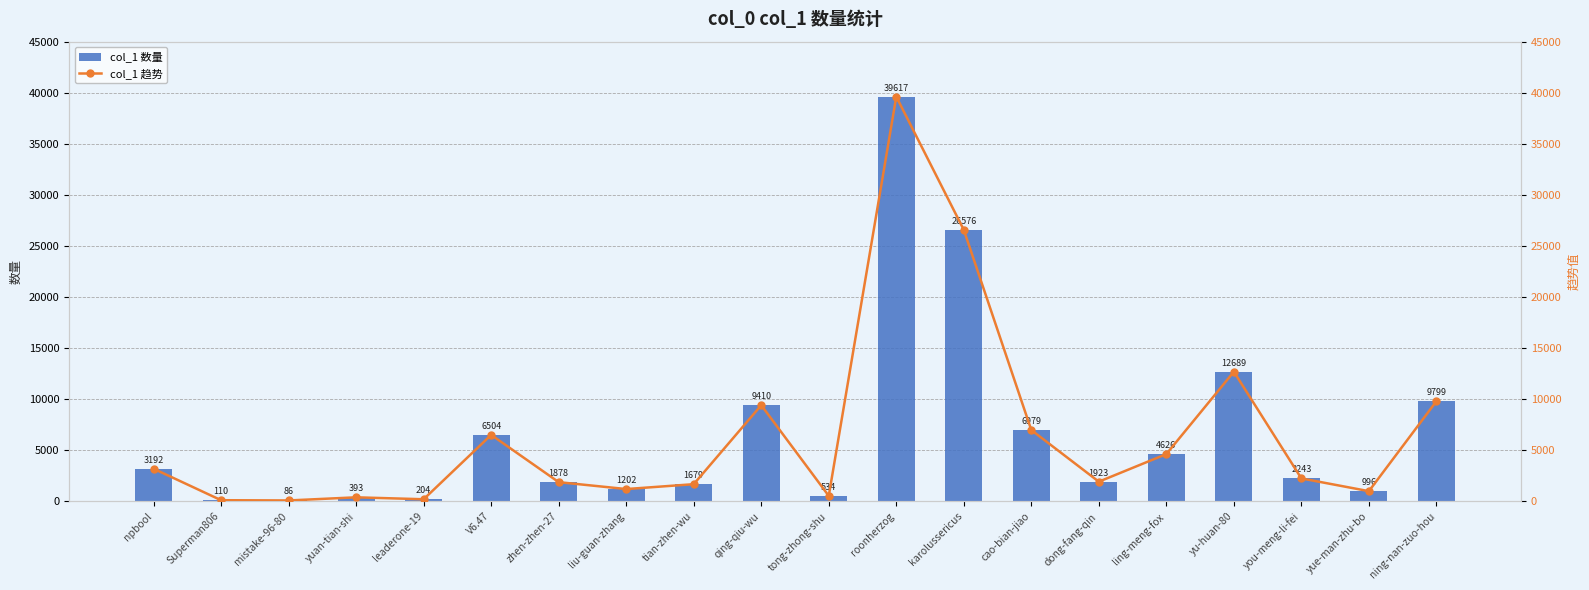

What position from the right is ling-meng-fox?

5